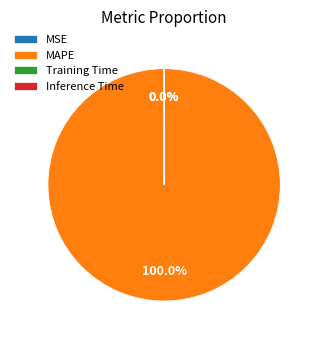

What is the majority slice?

MAPE